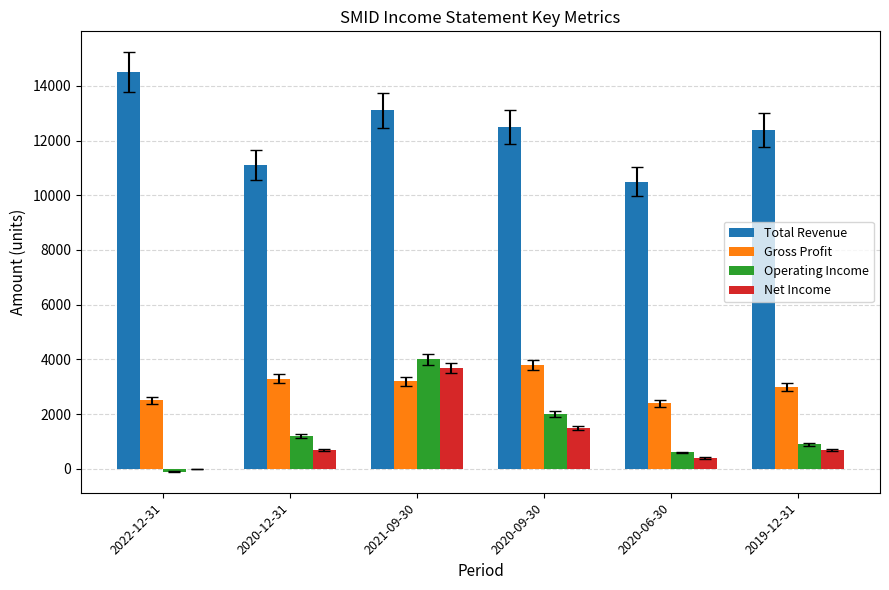

Reading left to right, what are all the values shown in this chart?

Total Revenue: 2022-12-31=14500	2020-12-31=11100	2021-09-30=13100	2020-09-30=12500	2020-06-30=10500	2019-12-31=12400
Gross Profit: 2022-12-31=2500	2020-12-31=3300	2021-09-30=3200	2020-09-30=3800	2020-06-30=2400	2019-12-31=3000
Operating Income: 2022-12-31=-100	2020-12-31=1200	2021-09-30=4000	2020-09-30=2000	2020-06-30=600	2019-12-31=900
Net Income: 2022-12-31=0	2020-12-31=700	2021-09-30=3700	2020-09-30=1500	2020-06-30=400	2019-12-31=700